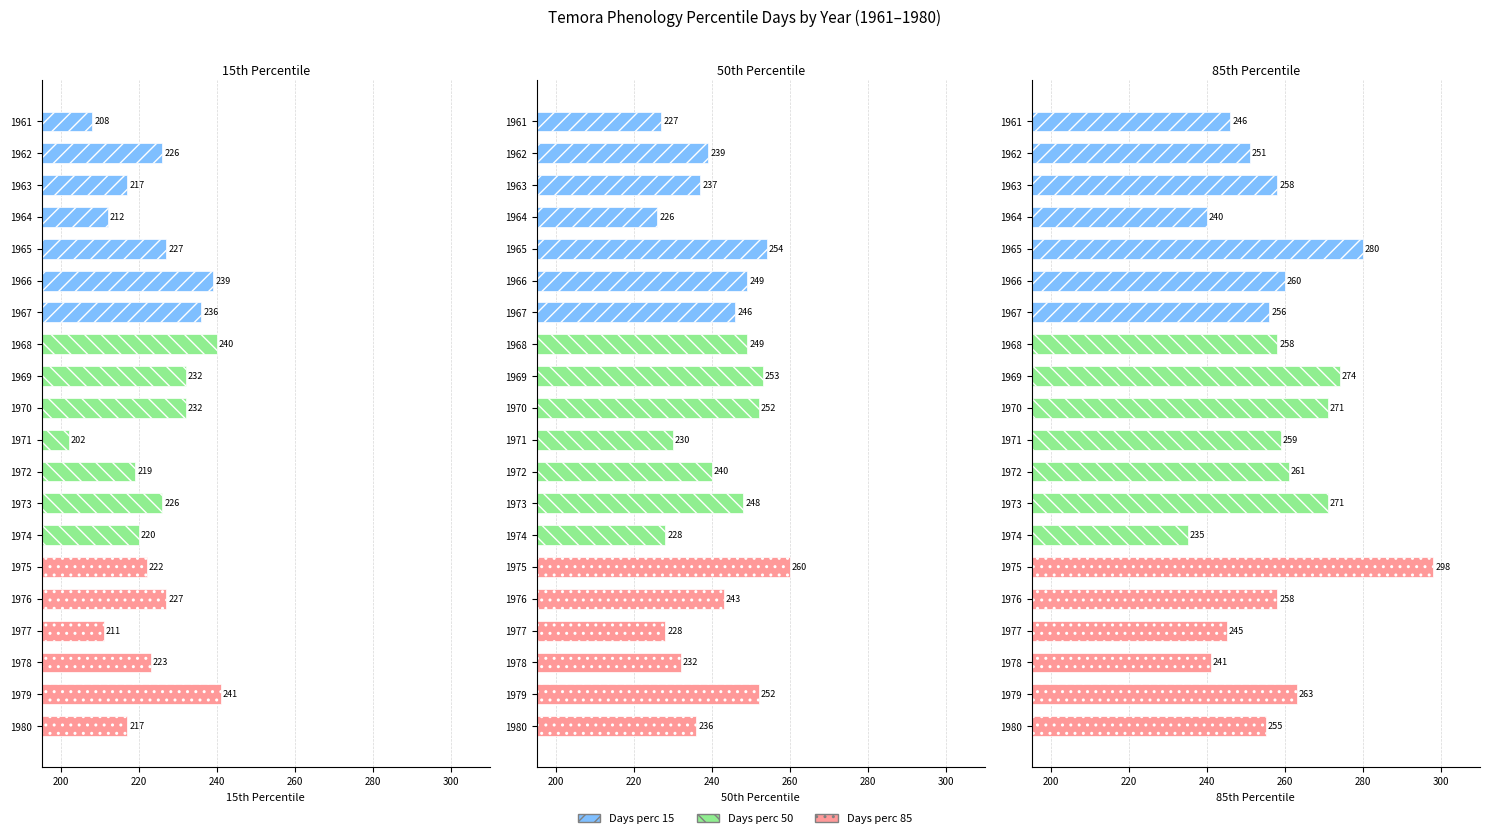

What is the difference between the second highest and second lowest values in the Days_perc_15 series?

32